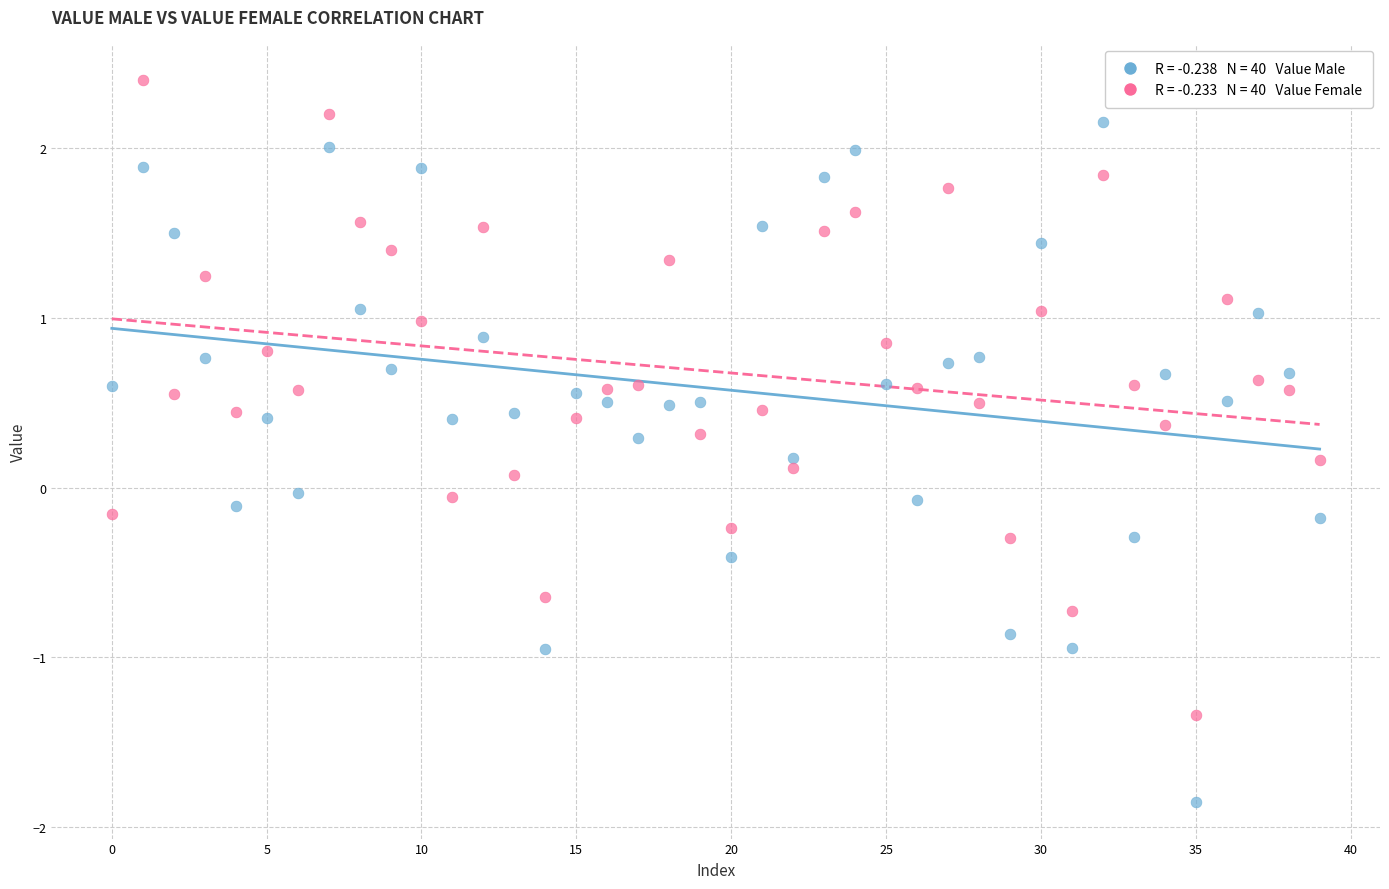

Across all data points, what is the range of Y values (max minus min)?

4.3